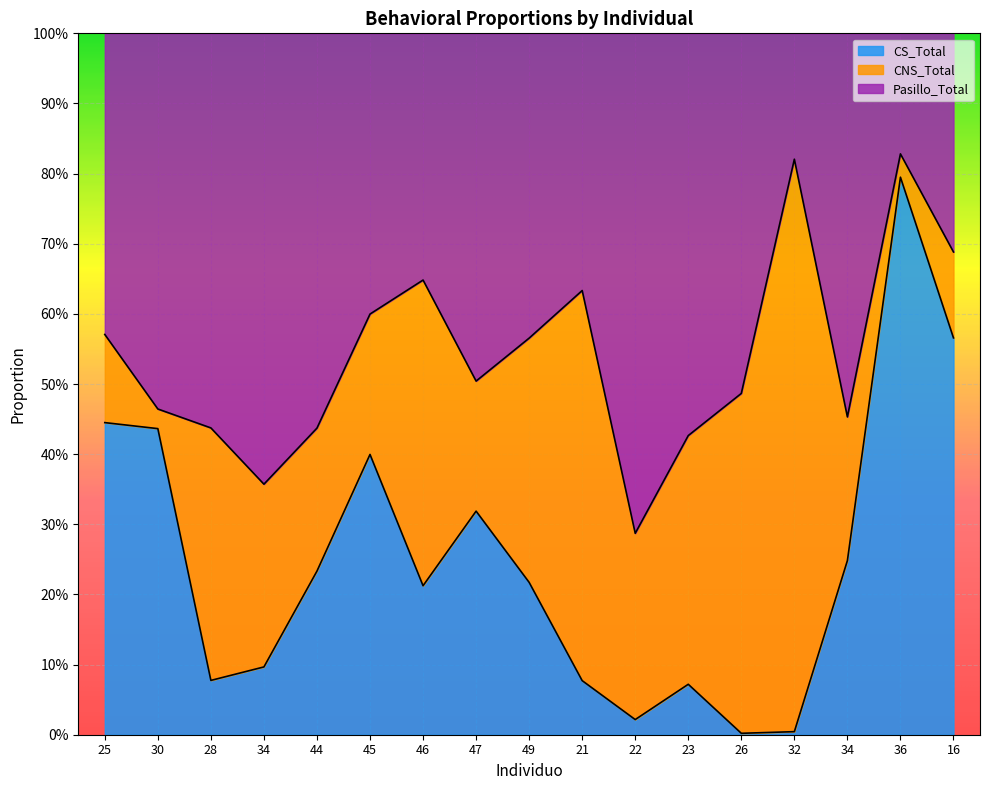

Does the chart display data point markers on the line(s)?

No